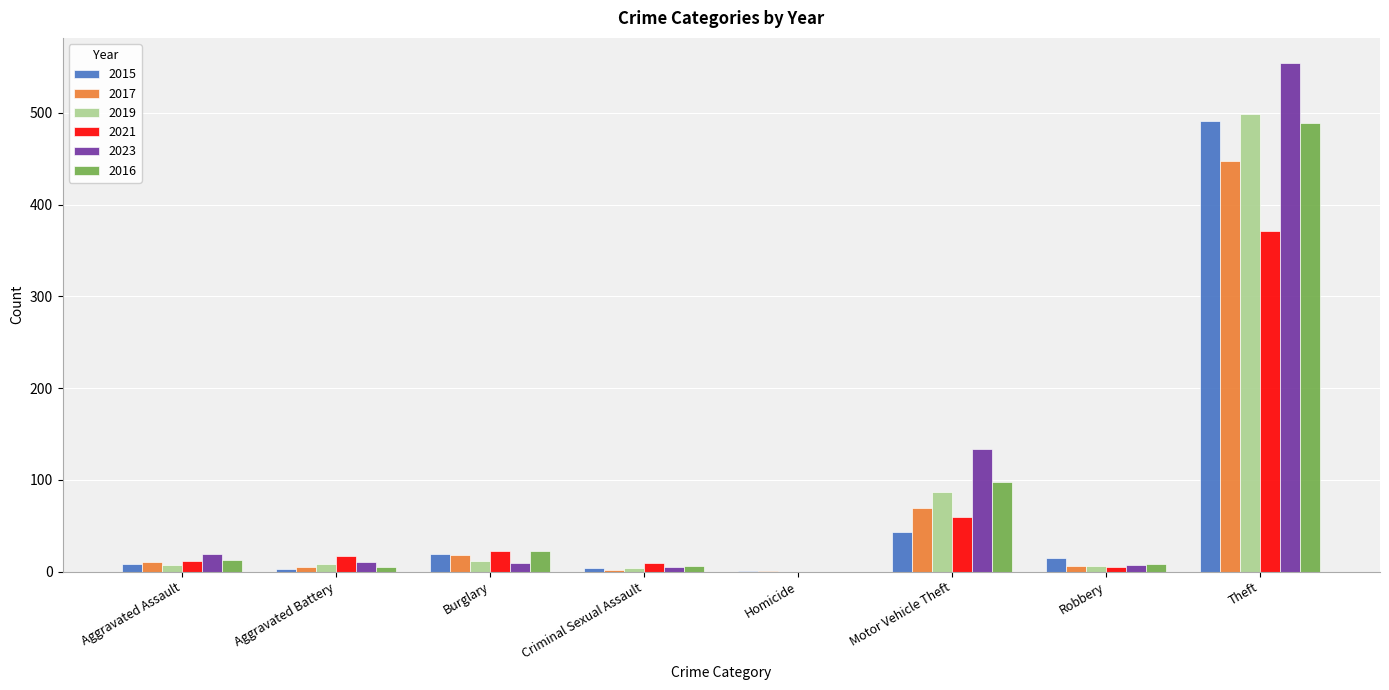

How many groups of bars are there?

8